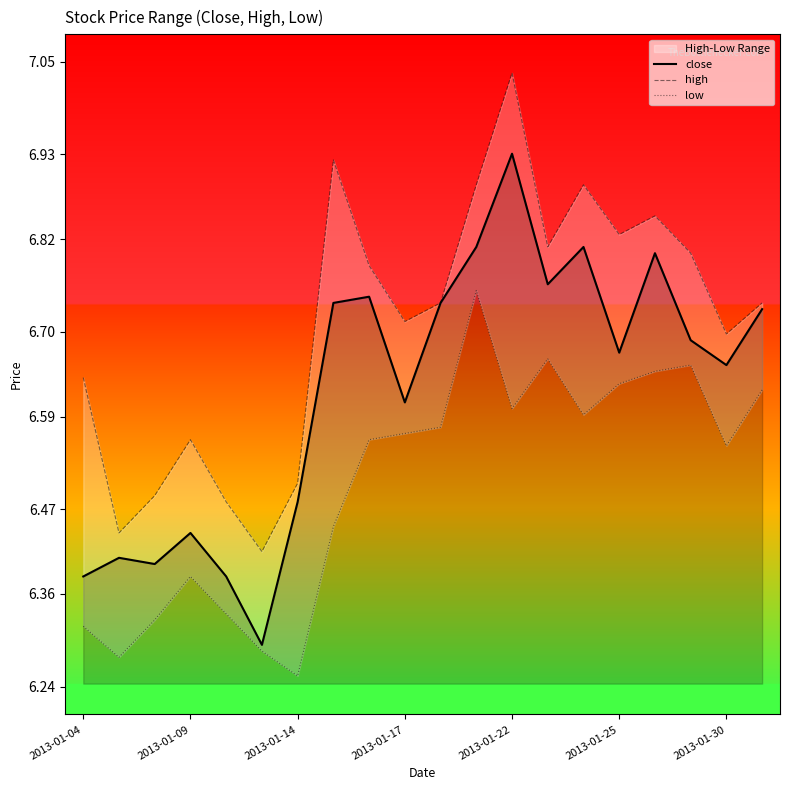

What is the minimum value for close?

6.3